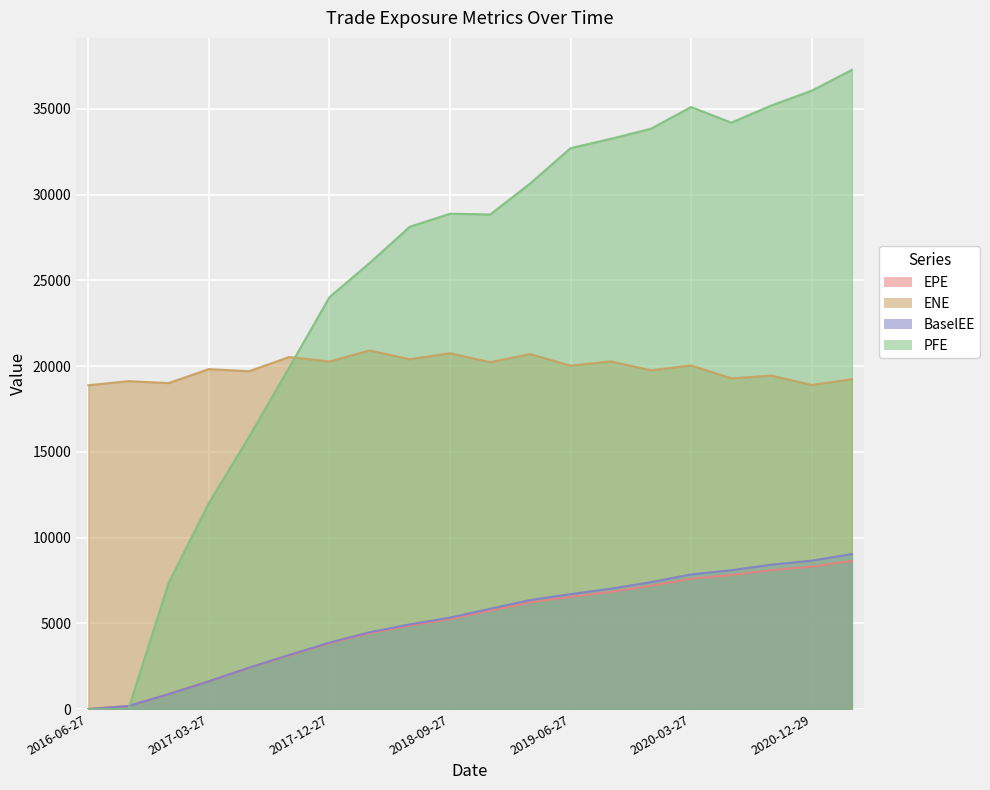

Where is the first local maximum for PFE?

2018-09-27